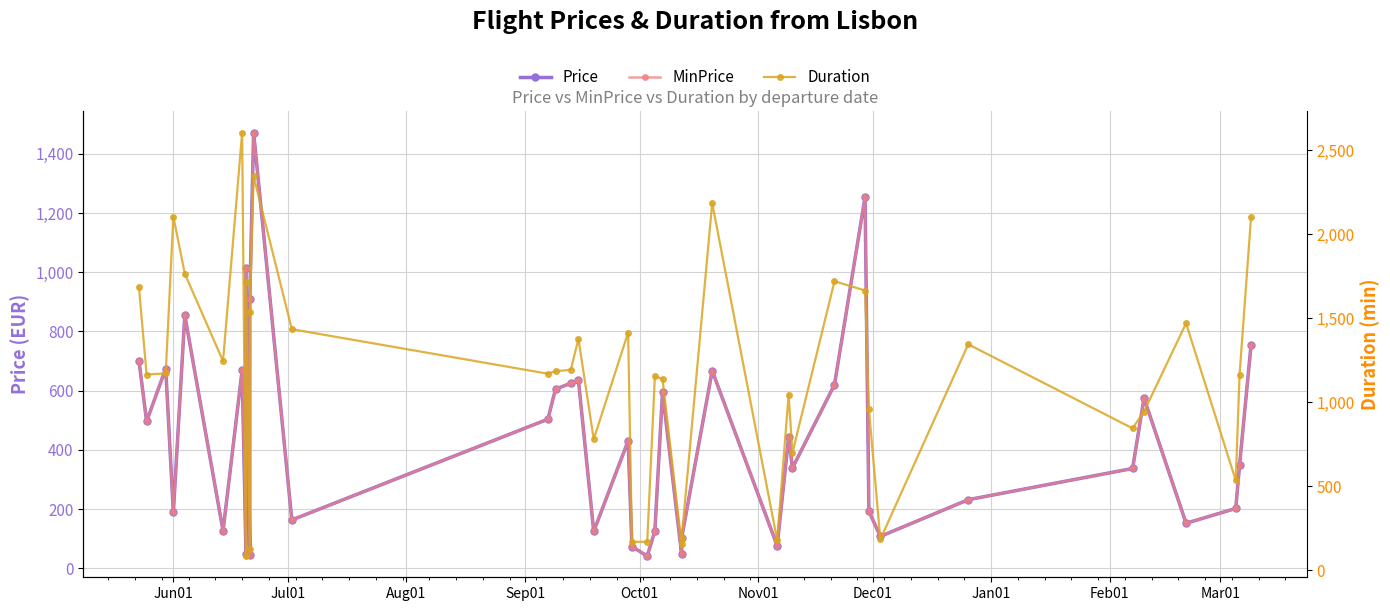

What is the maximum value shown in the chart?

2605.0